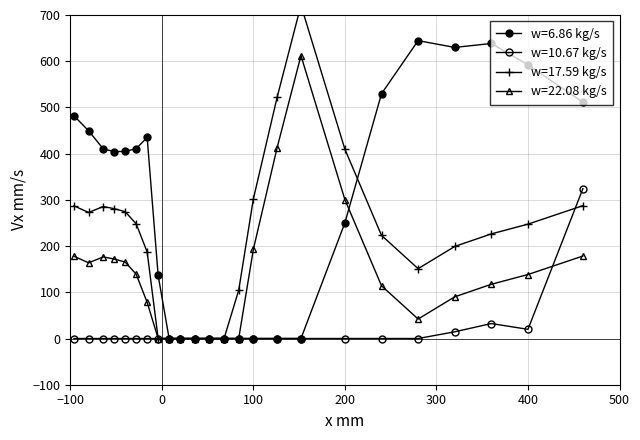

The value of w=10.67 kg/s at 20 is 7.9. True or false?

False